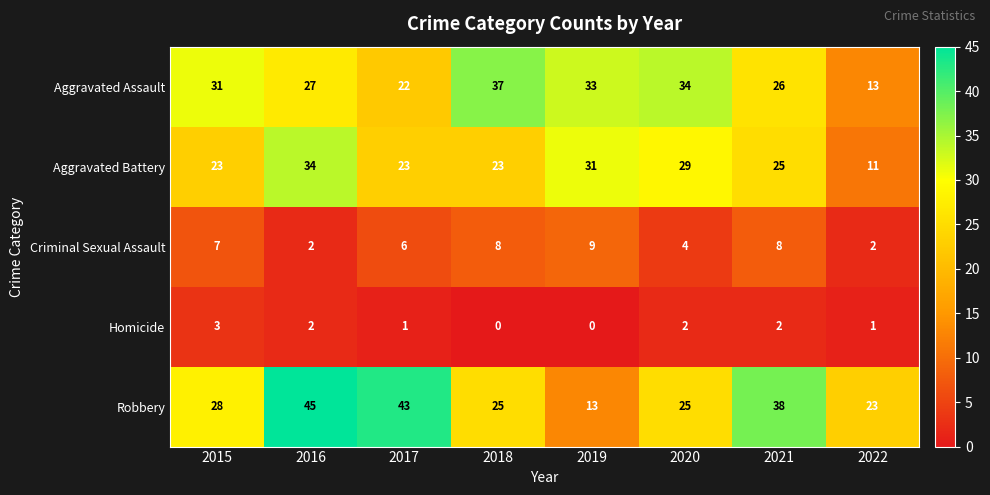

Rank the series by their maximum value, from lowest to highest.

Homicide, Criminal Sexual Assault, Aggravated Battery, Aggravated Assault, Robbery